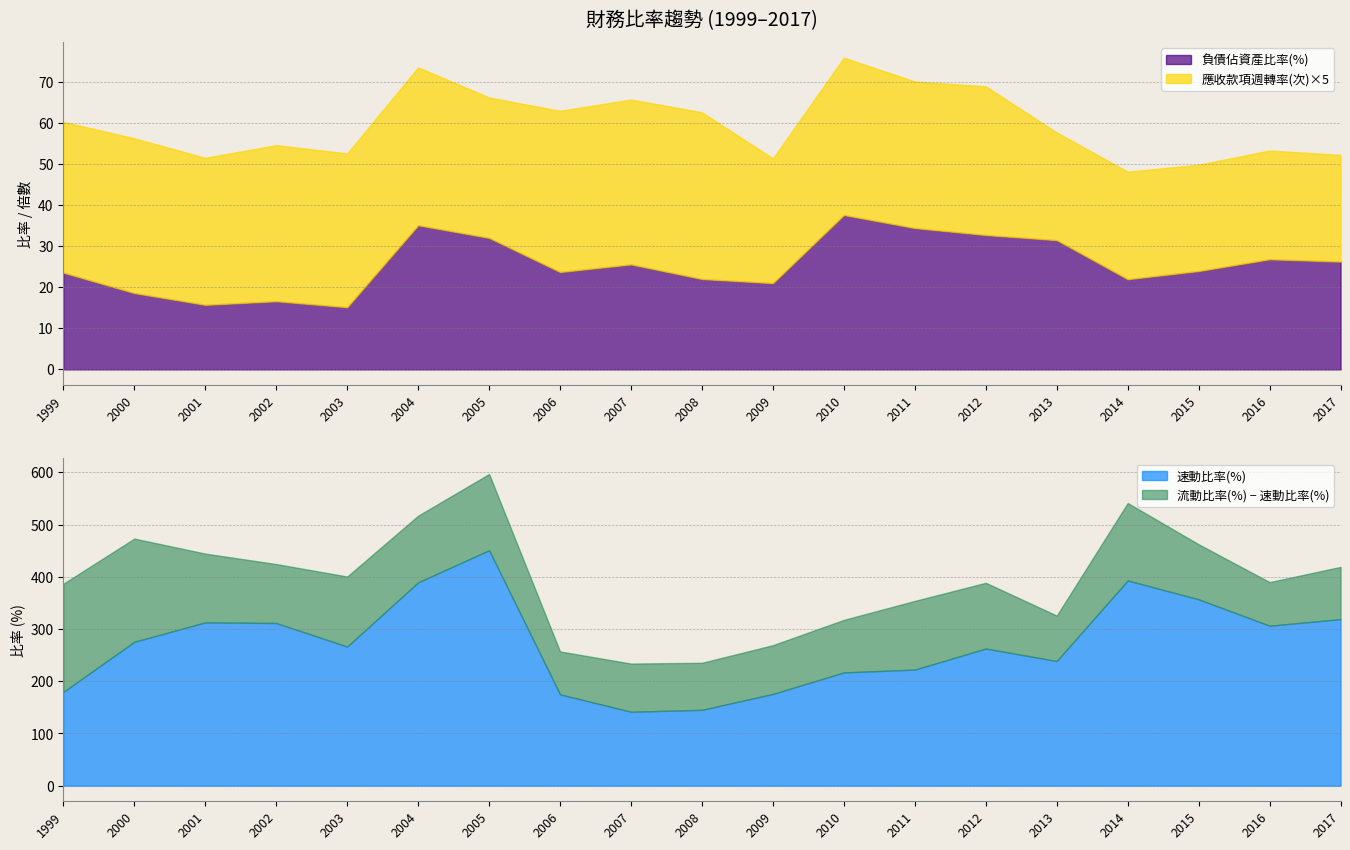

What is the difference between the maximum and minimum values in the 流動比率(%) series?

363.0